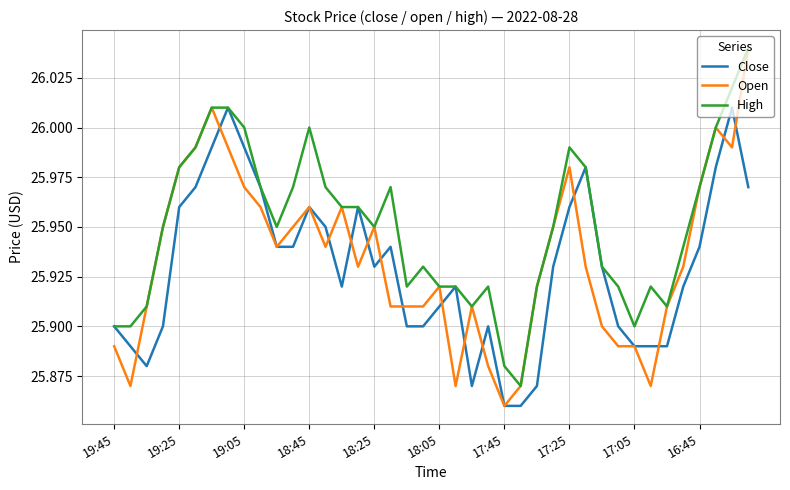

Which series has the largest total across all categories?

High